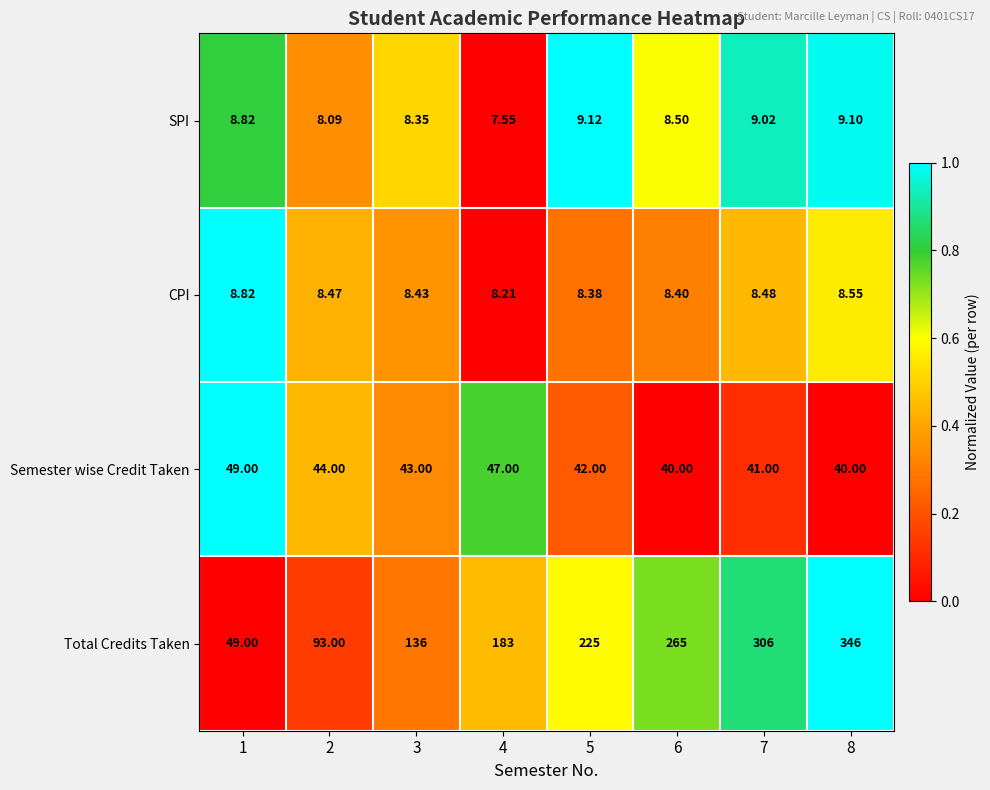

Which series has the largest range (max minus min)?

Total Credits Taken